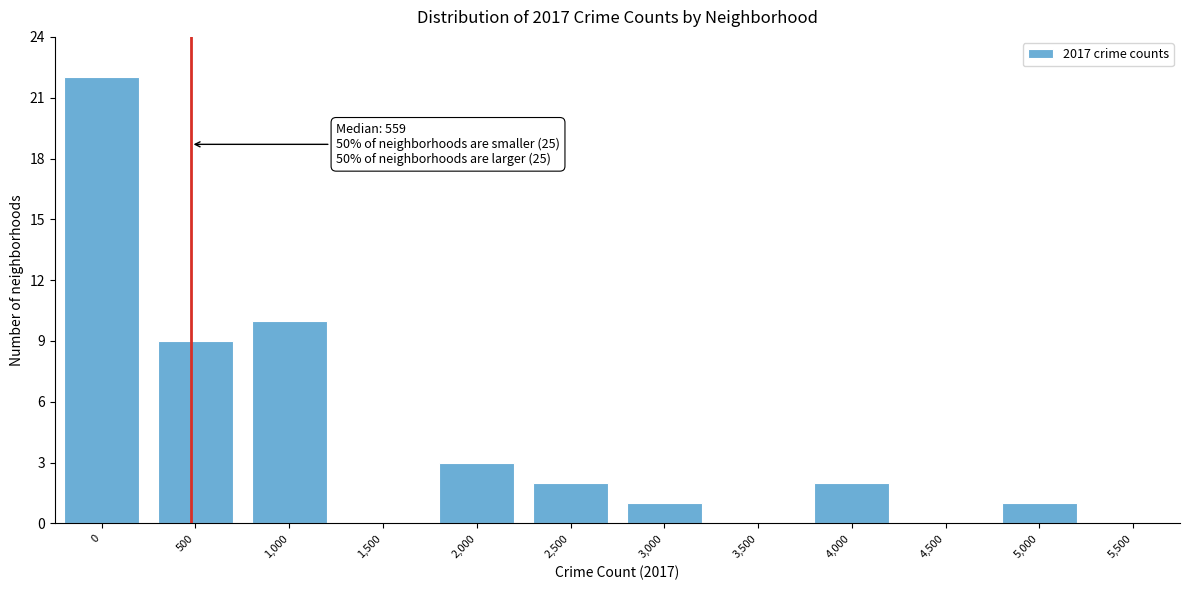

Reading left to right, extract all data points from this chart.

0=22	500=9	1,000=10	1,500=0	2,000=3	2,500=2	3,000=1	3,500=0	4,000=2	4,500=0	5,000=1	5,500=0